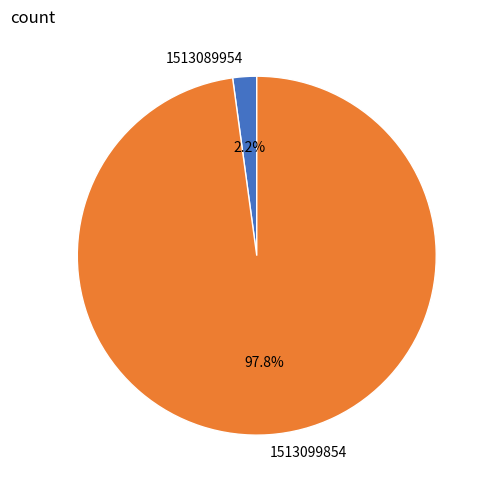

To the nearest percent, what portion does 1513099854 represent?

98%